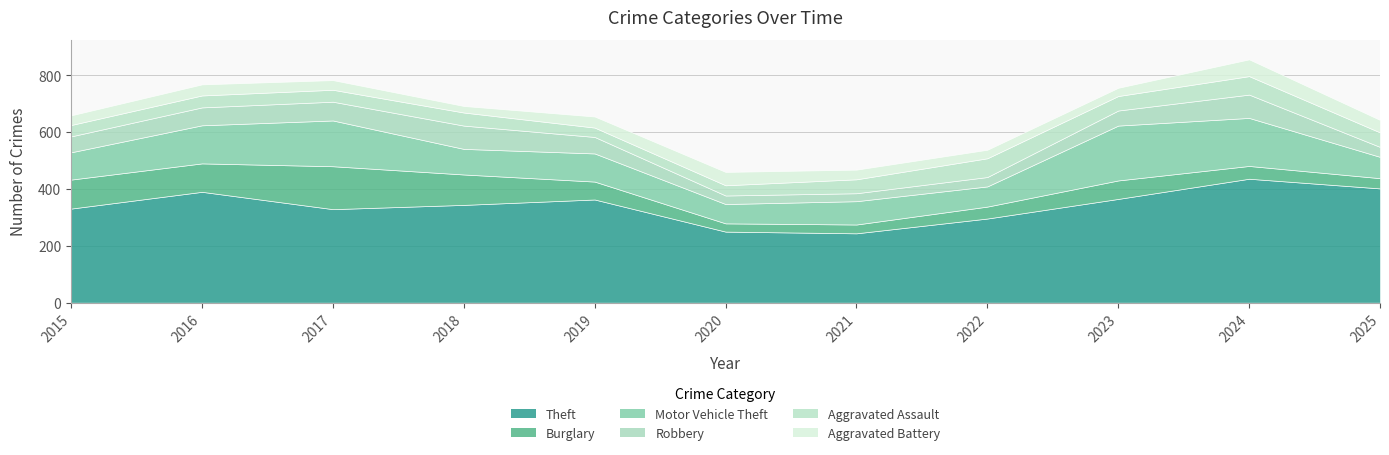

What is the total value across all series at 2024?

856